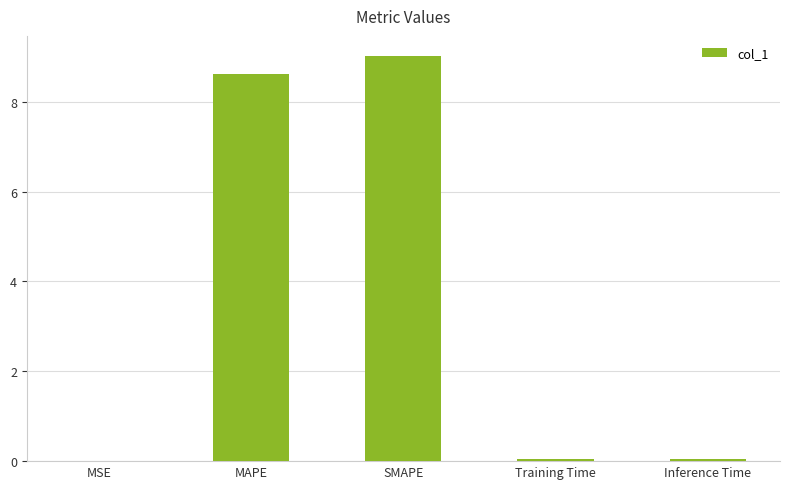

Is it true that the value at Inference Time is 0.0?

True